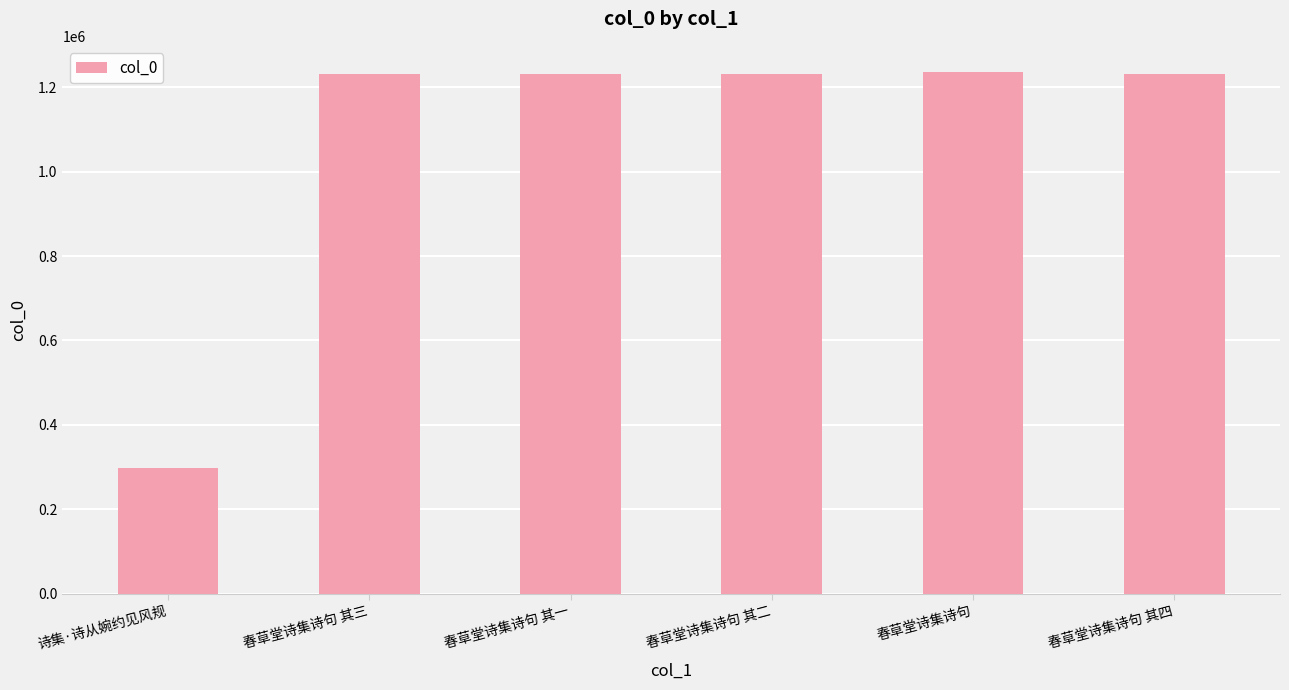

What is the smallest value displayed?

297877